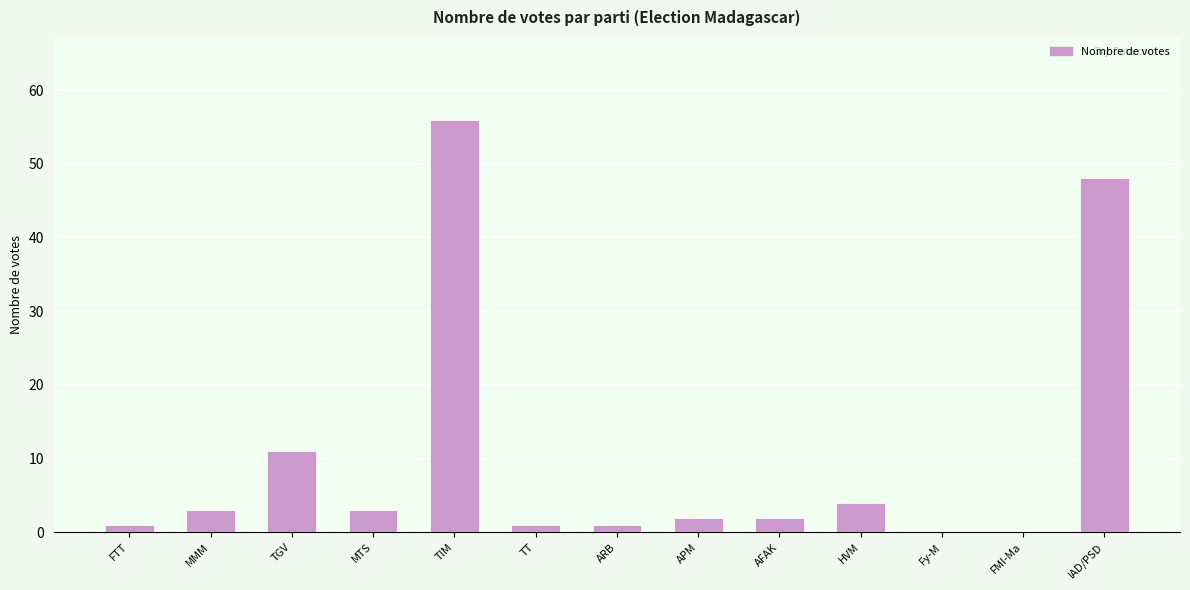

Are the bars horizontal?

No